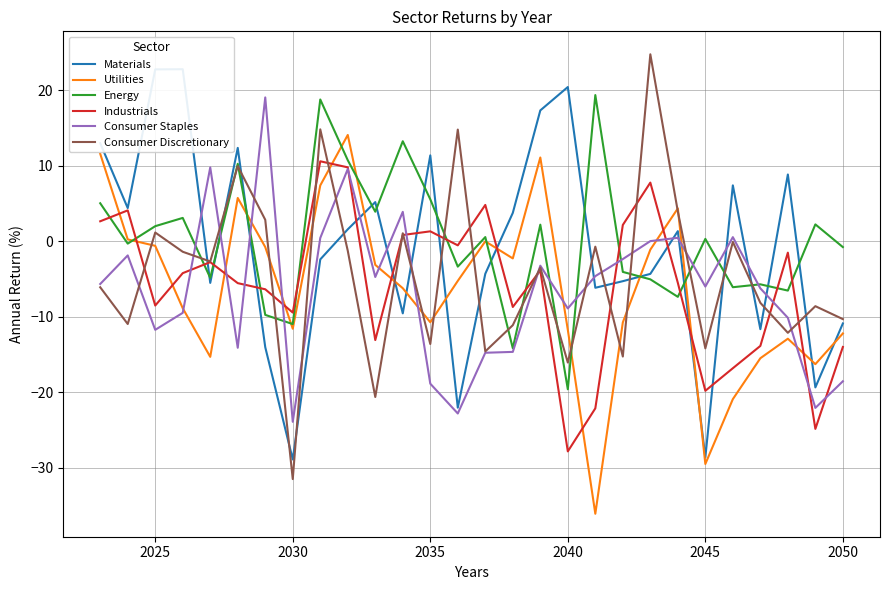

The value of Utilities at 2040 is -16.7. True or false?

False